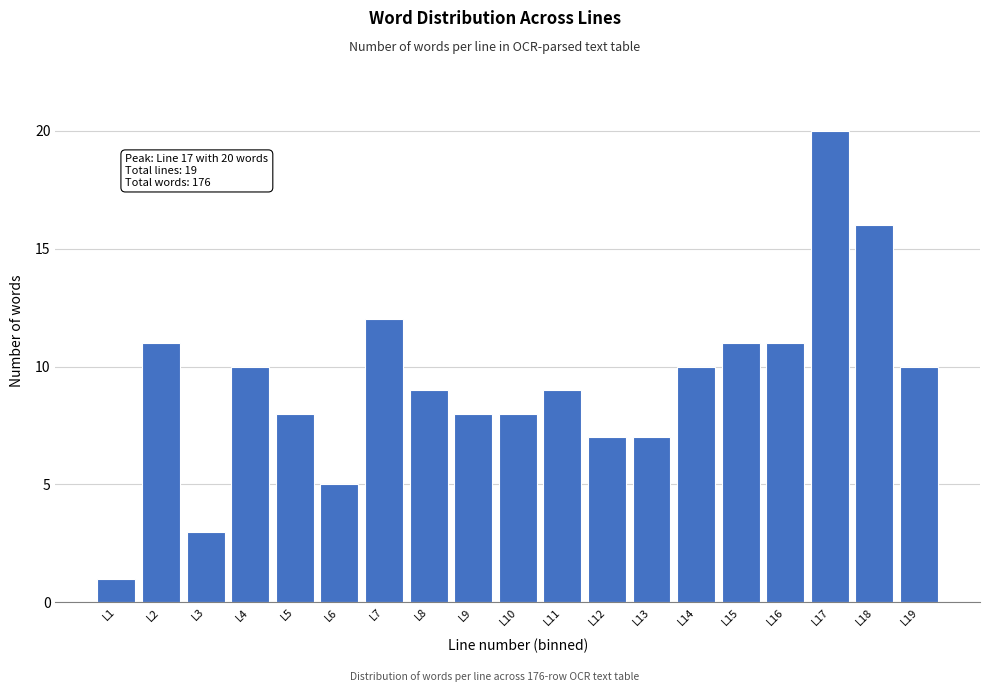

Reading left to right, what are all the values shown in this chart?

L1=1	L2=11	L3=3	L4=10	L5=8	L6=5	L7=12	L8=9	L9=8	L10=8	L11=9	L12=7	L13=7	L14=10	L15=11	L16=11	L17=20	L18=16	L19=10